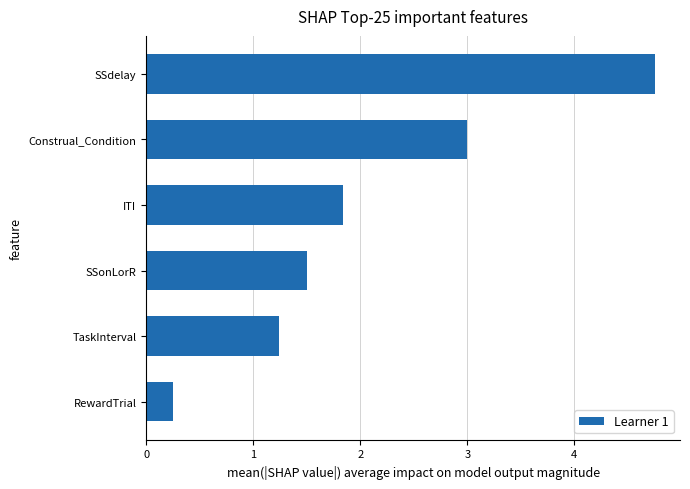

What is the difference between the second highest and second lowest values?

1.8